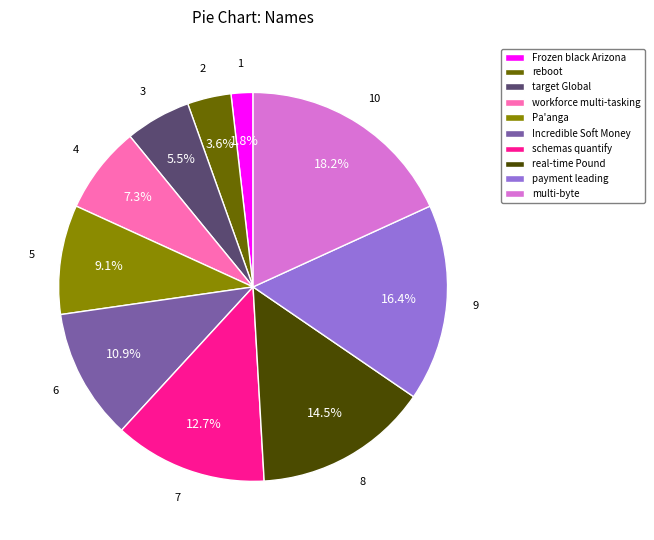

Combined, what portion of the pie is workforce multi-tasking and real-time Pound?

21.8%